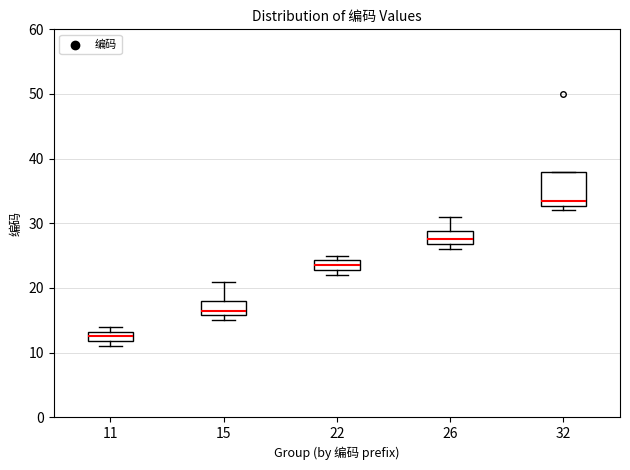

Reading left to right, transcribe this box plot: for each box, give where its median line is, the range the box spans, and where its two whiskers end, as read against the y-axis. The values are not printed on the chart, so give them approximately, as read against the axis.

11: median 13 (inside the box), box 12 to 13, whiskers 11 to 14
15: median 17, box 16 to 18, whiskers 15 to 21
22: median 24 (inside the box), box 23 to 24, whiskers 22 to 25
26: median 28, box 27 to 29, whiskers 26 to 31
32: median 34, box 33 to 38, whiskers 32 to 38